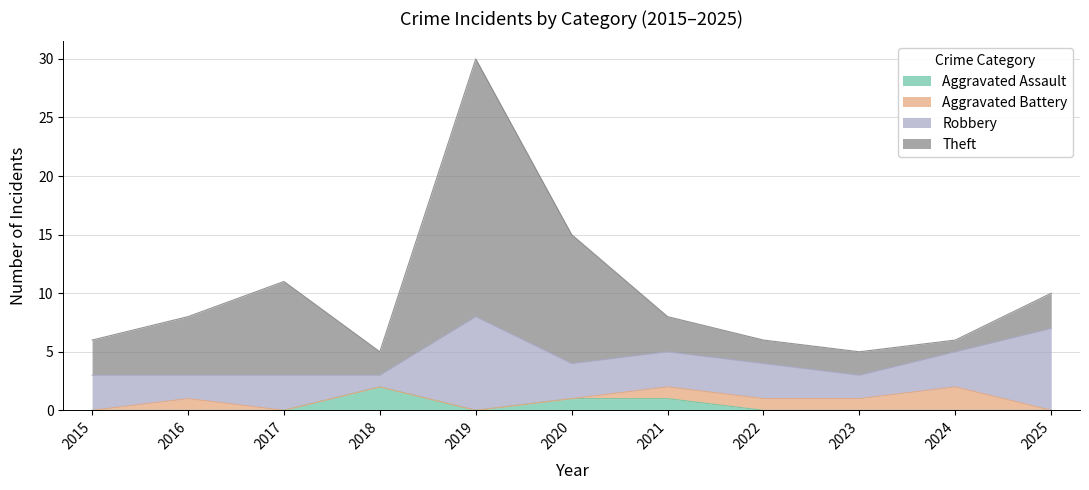

True or false: Theft and Robbery intersect in this chart.

False